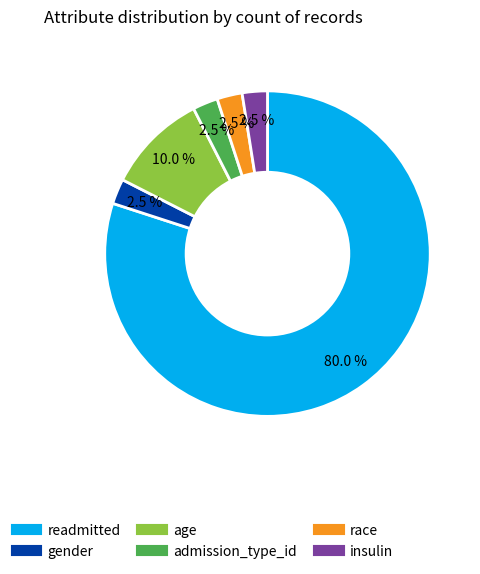

What is the ratio of the value at readmitted to the value at insulin?

32.0